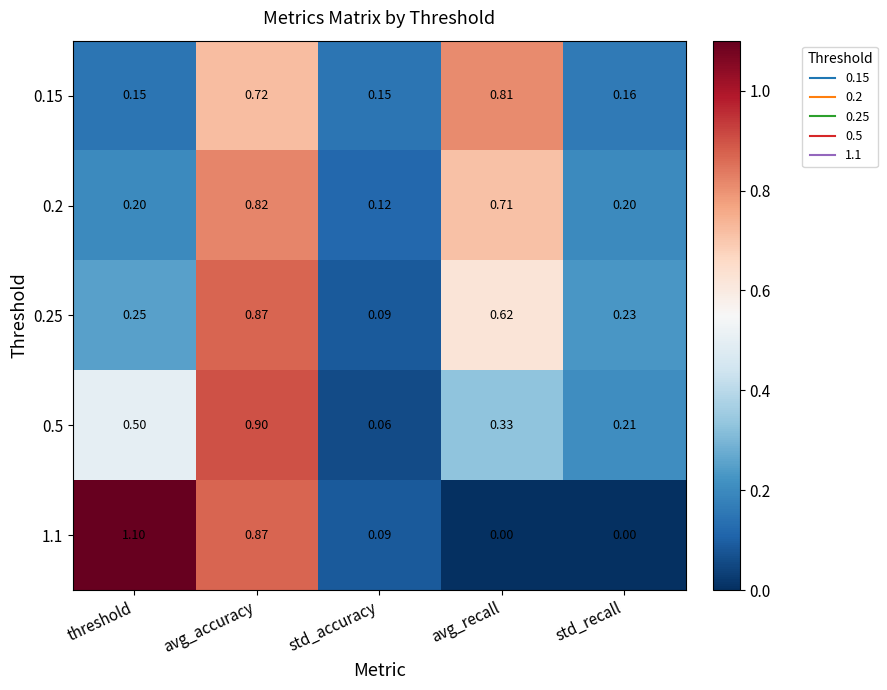

Rank the categories by 0.5 value from highest to lowest.

avg_accuracy, threshold, avg_recall, std_recall, std_accuracy